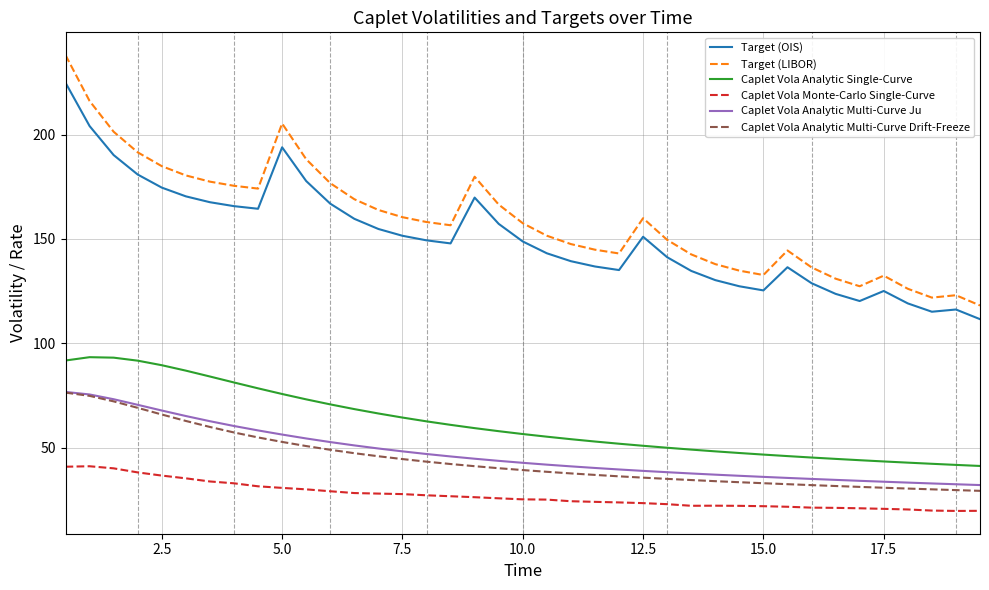

Which series has the largest range (max minus min)?

Target (LIBOR)